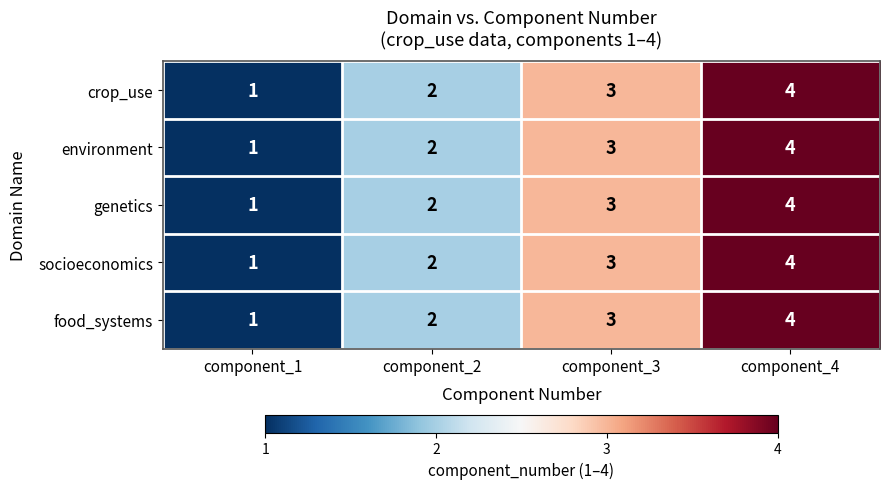

Count the number of categories in the chart.

4